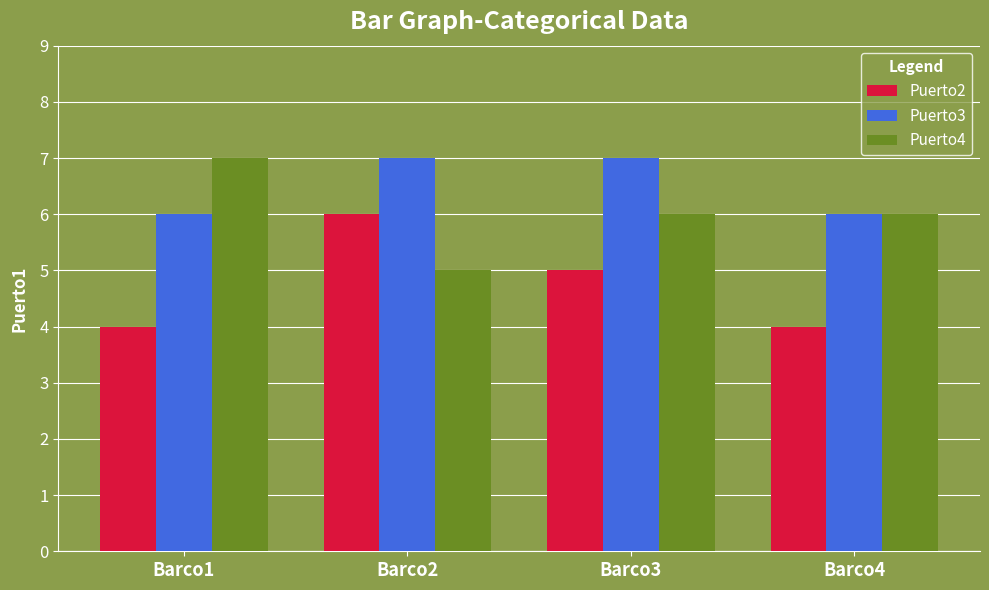

How many values in the Puerto3 series are below 7?

2